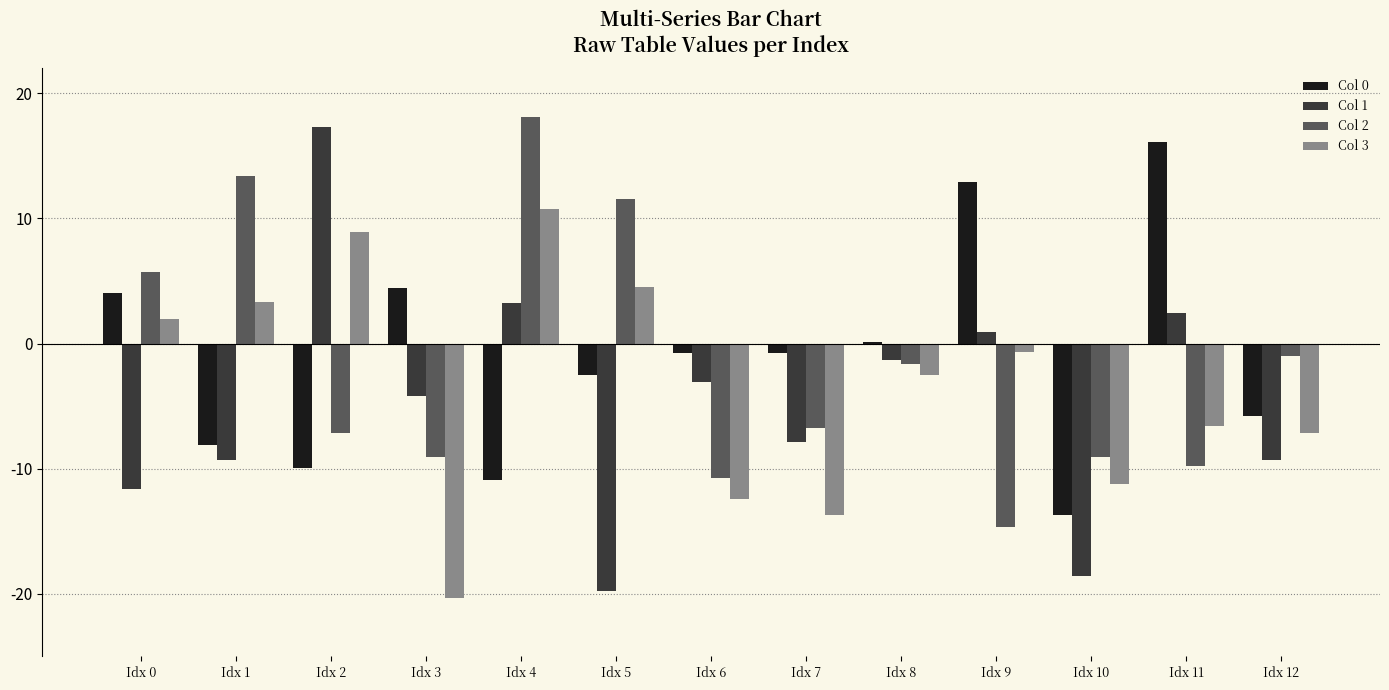

What is the difference between the second highest and second lowest values in the Col 0 series?

23.8